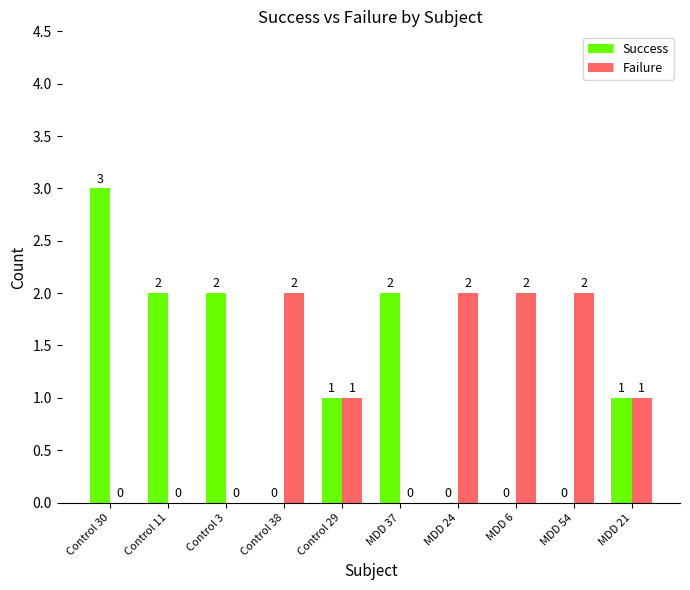

What is the spread (max minus min) of values at MDD 37?

2